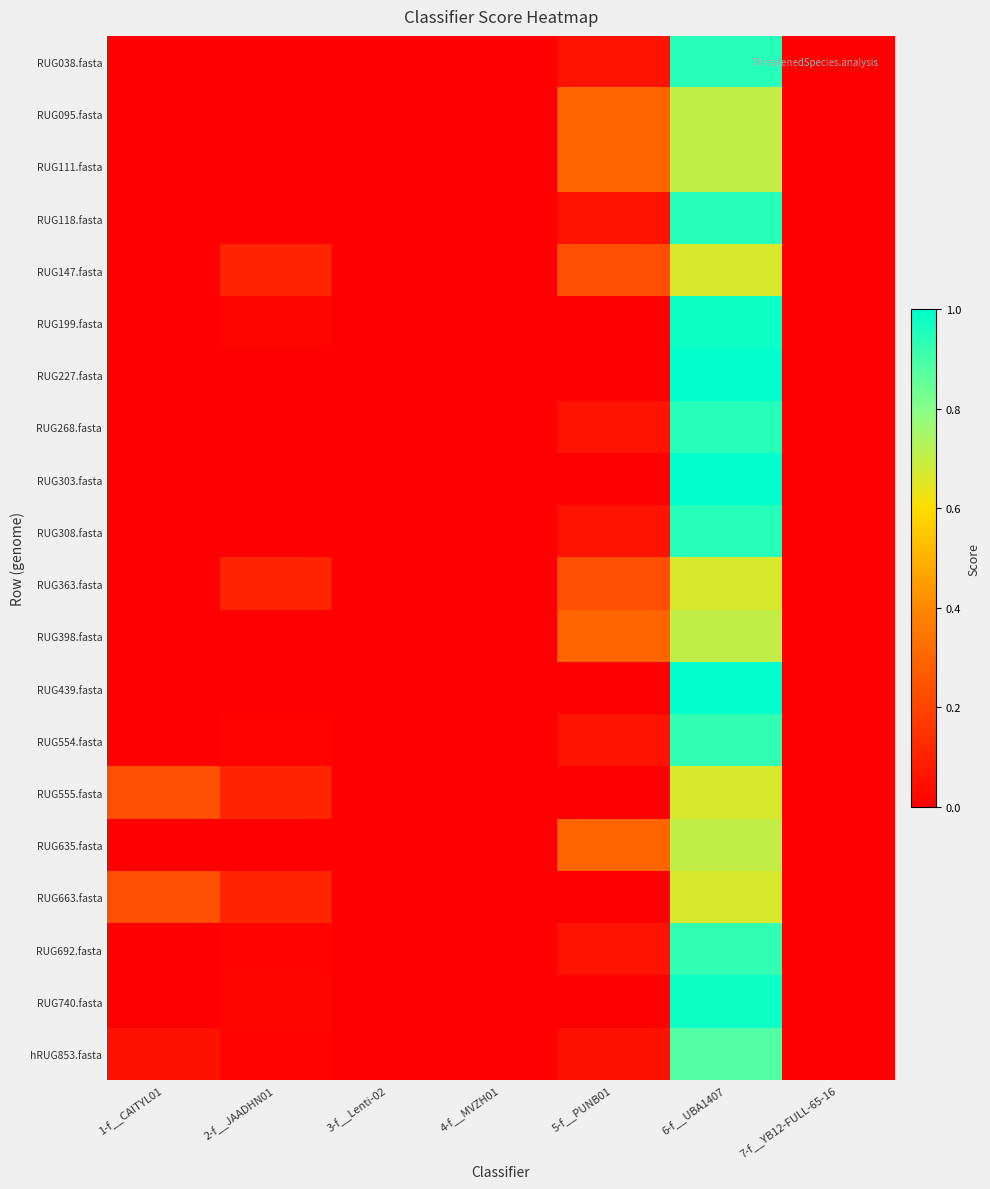

At how many categories does at least one series exceed 0?

7